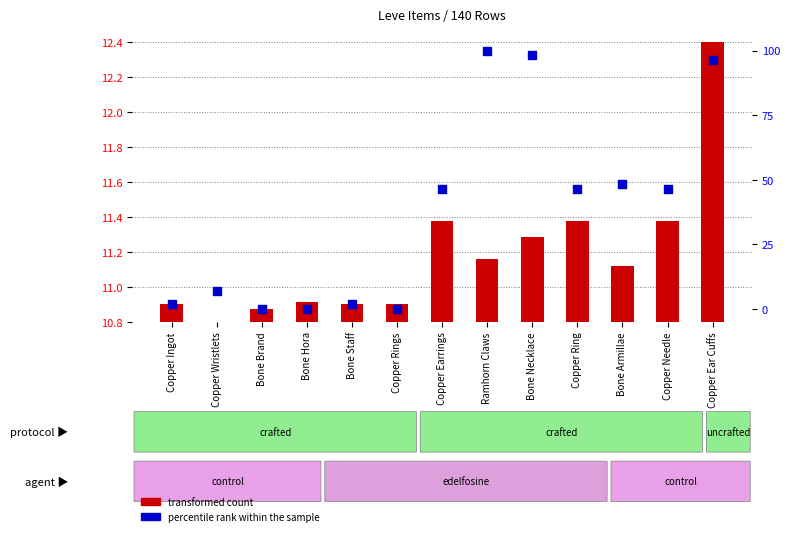

Which series has the largest Y range (max minus min)?

percentile rank within the sample